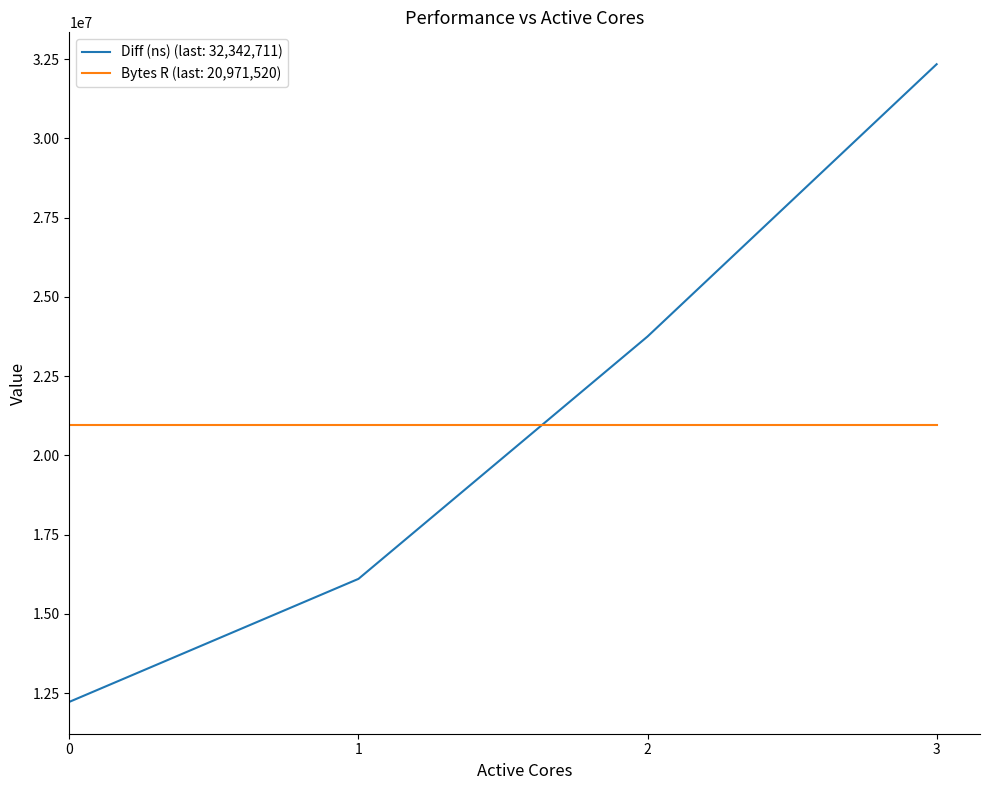

The value of Diff (ns) (last: 32,342,711) at 0 is 12224551. True or false?

True